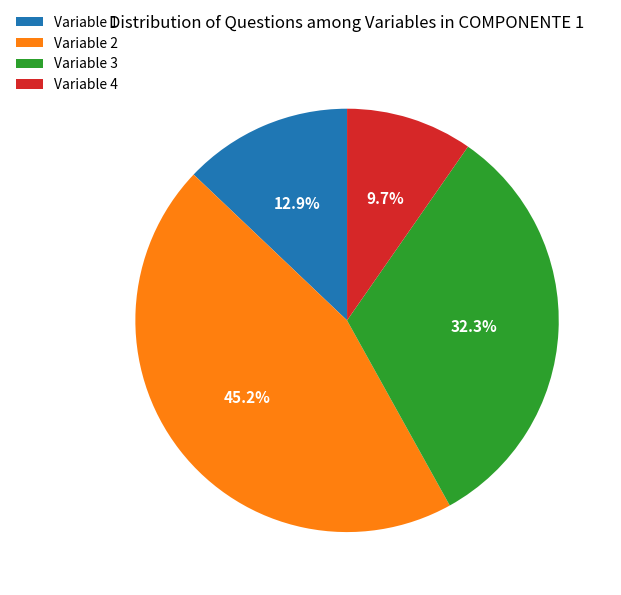

Which slice is the largest?

Variable 2